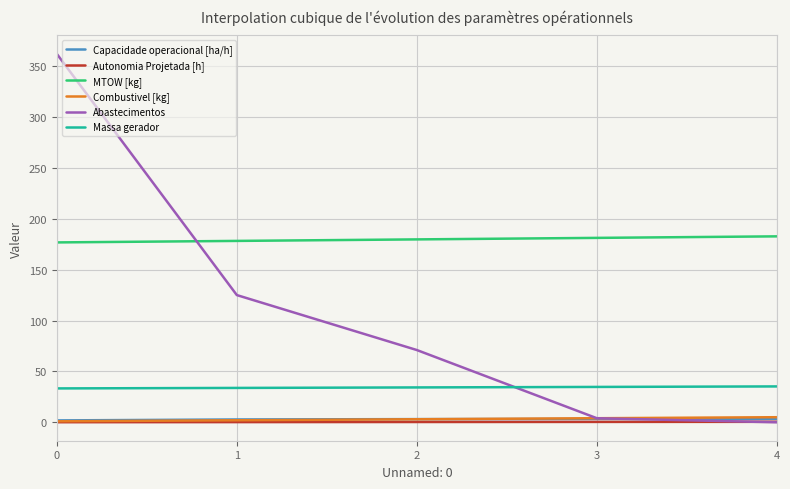

Is the value of Massa gerador at 3 greater than the value of Combustivel [kg] at 3?

Yes